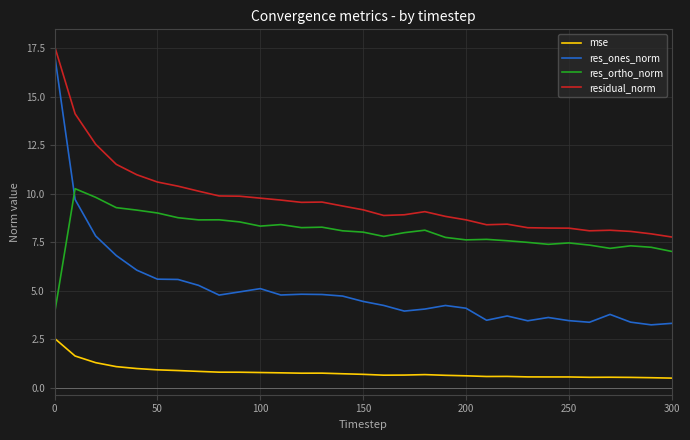

What is the lowest value of the res_ones_norm series?

3.2